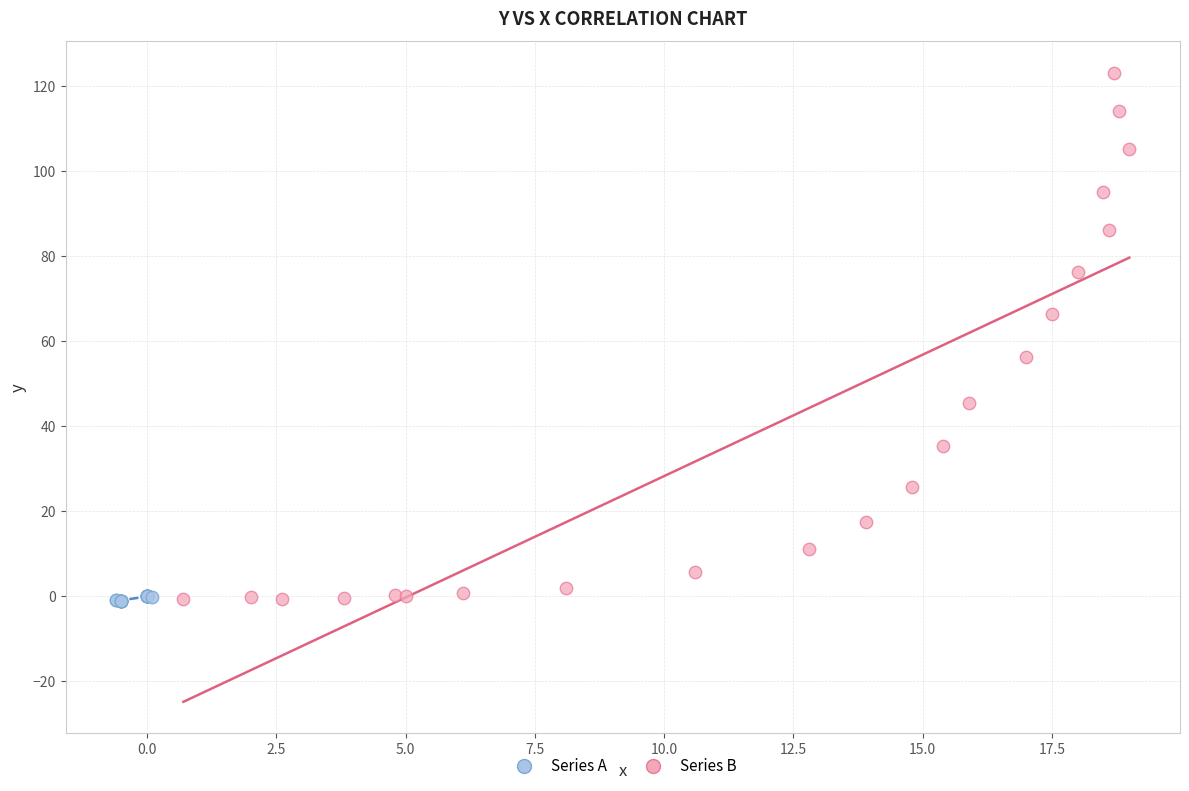

Which series contains the highest Y value?

Series B